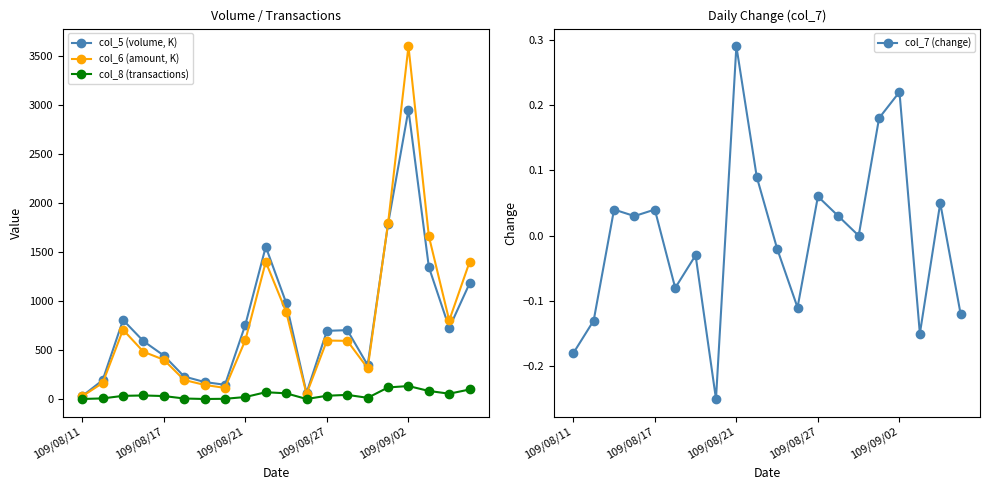

At which label is col_7 (change) closest to 0?

14